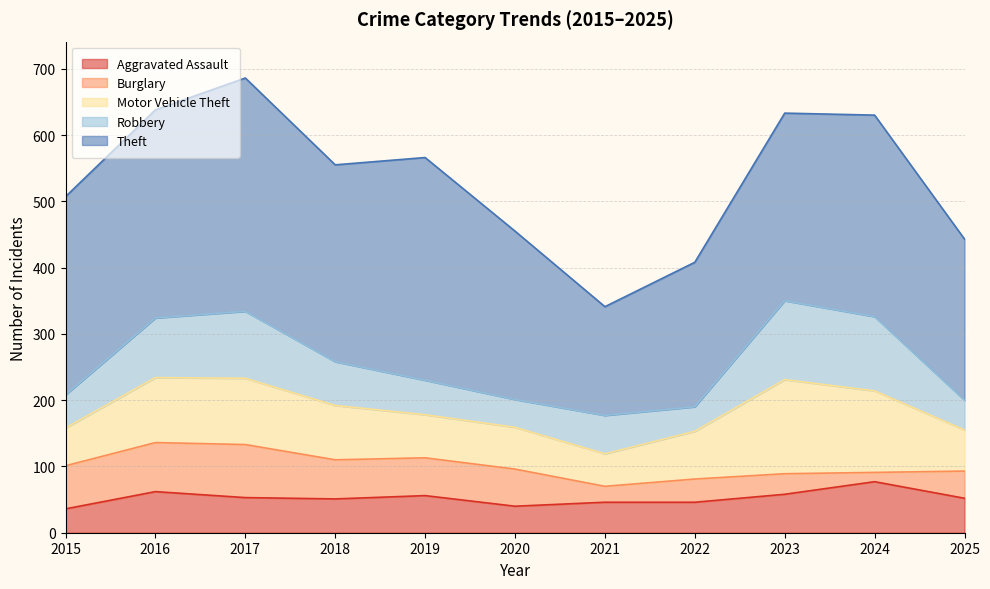

What is the value of the Burglary point at the 6th from the left?

56